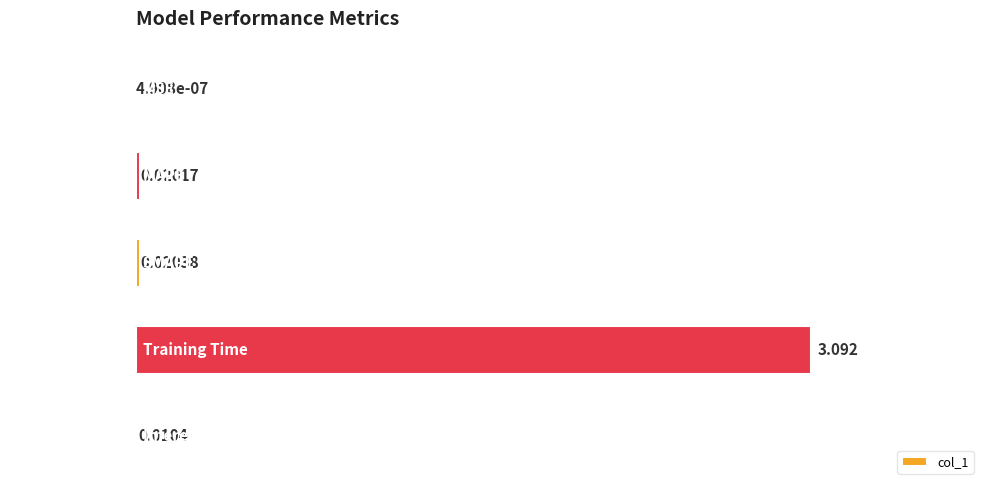

Are the bars horizontal?

Yes